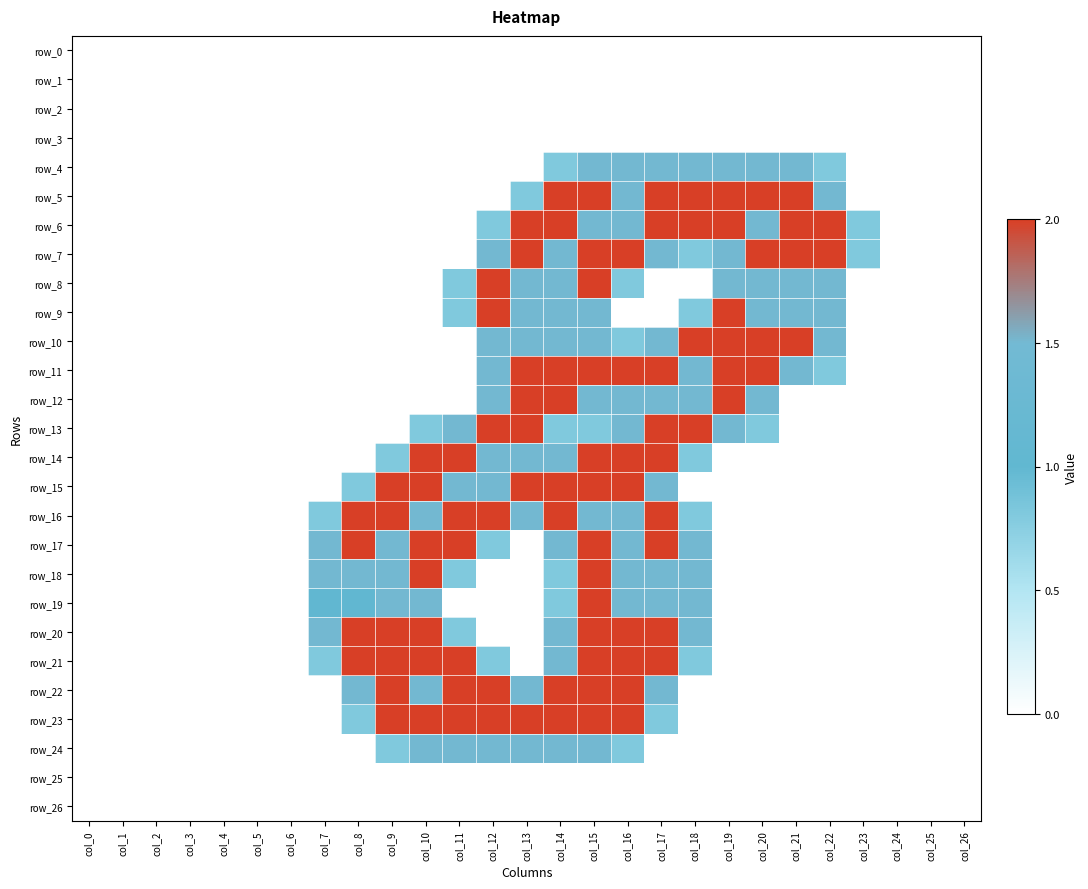

True or false: row_12 has a value of -1.3 at col_7.

False